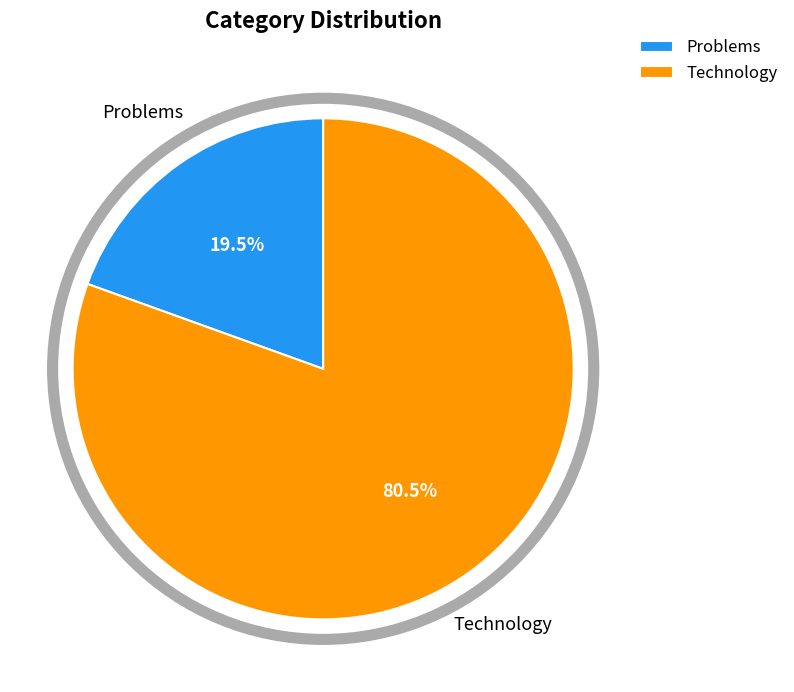

Does any single category account for the majority?

Yes